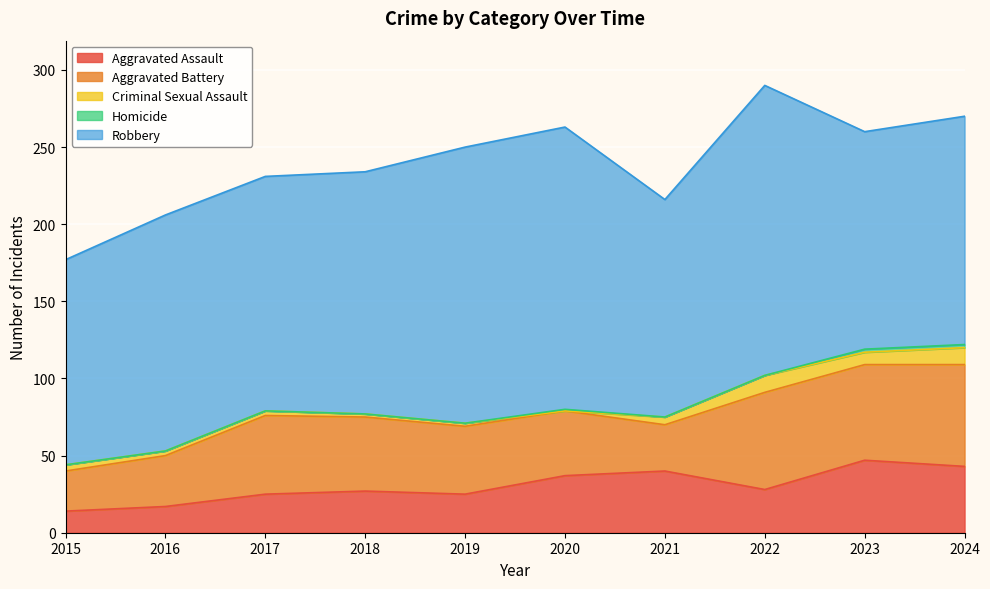

Which series has the largest total across all categories?

Robbery